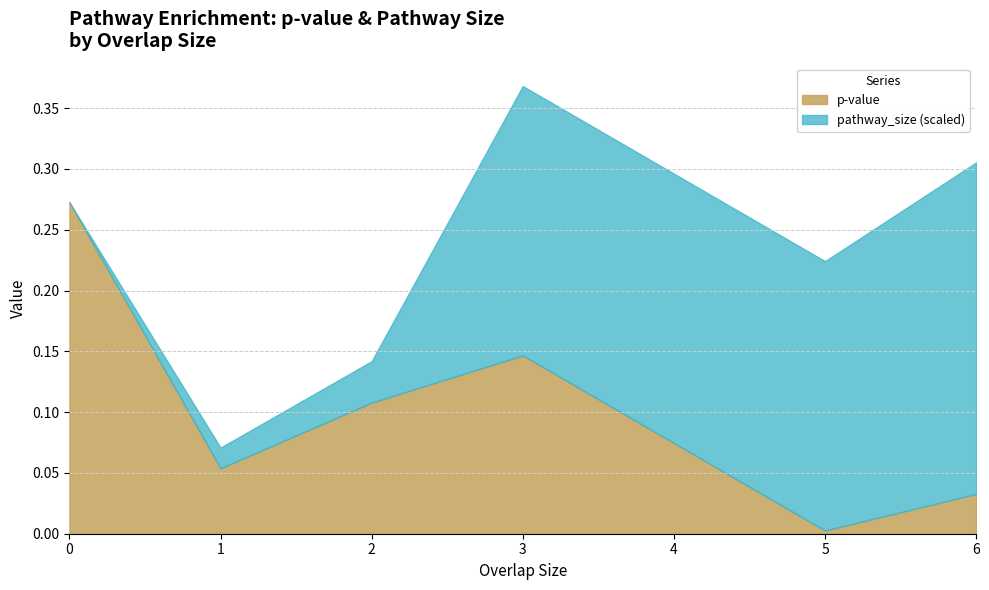

How many intersections are there between pathway_size and p-value?

1